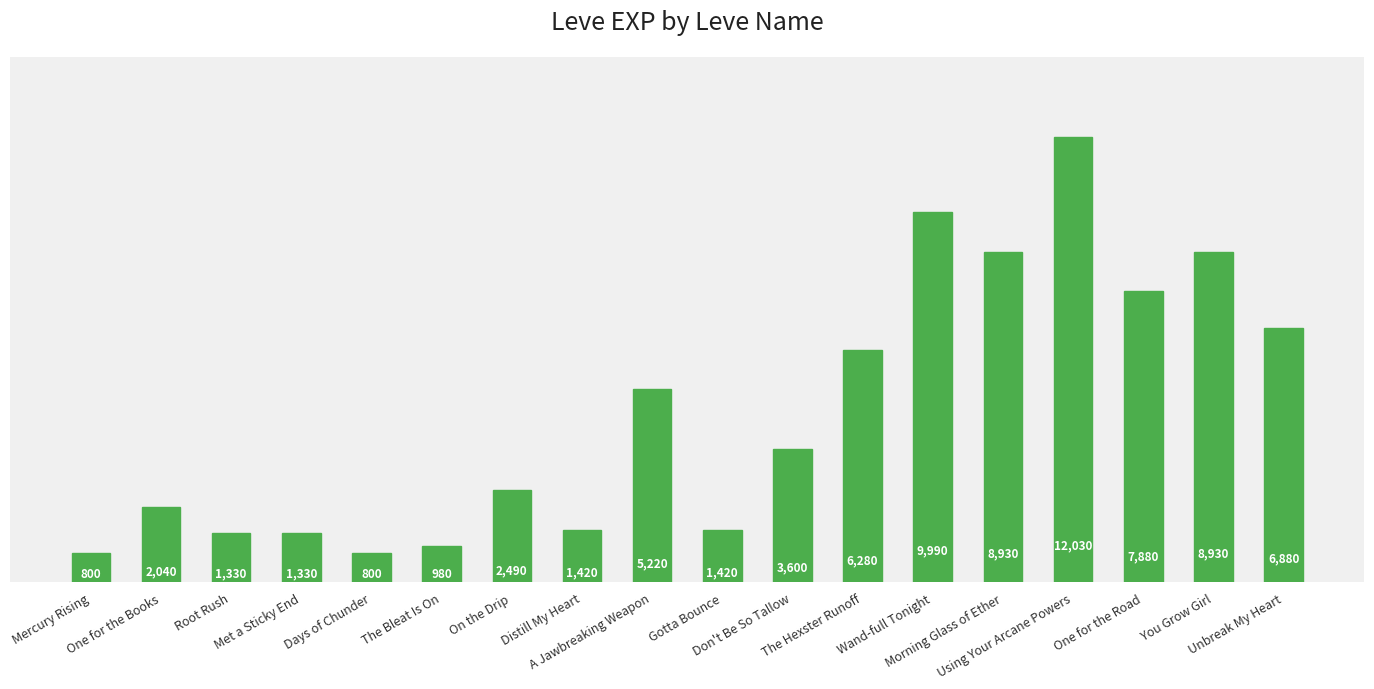

What is the change in value from One for the Books to Days of Chunder?

-1240